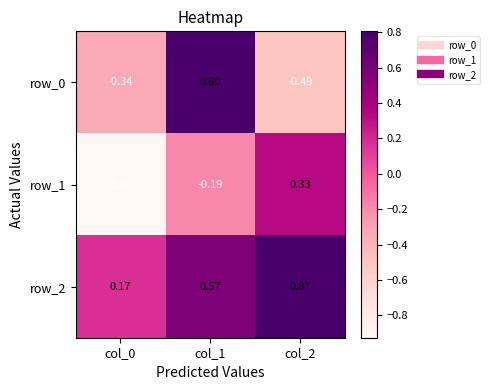

At col_0, list the series in order from largest to smallest.

row_2, row_0, row_1